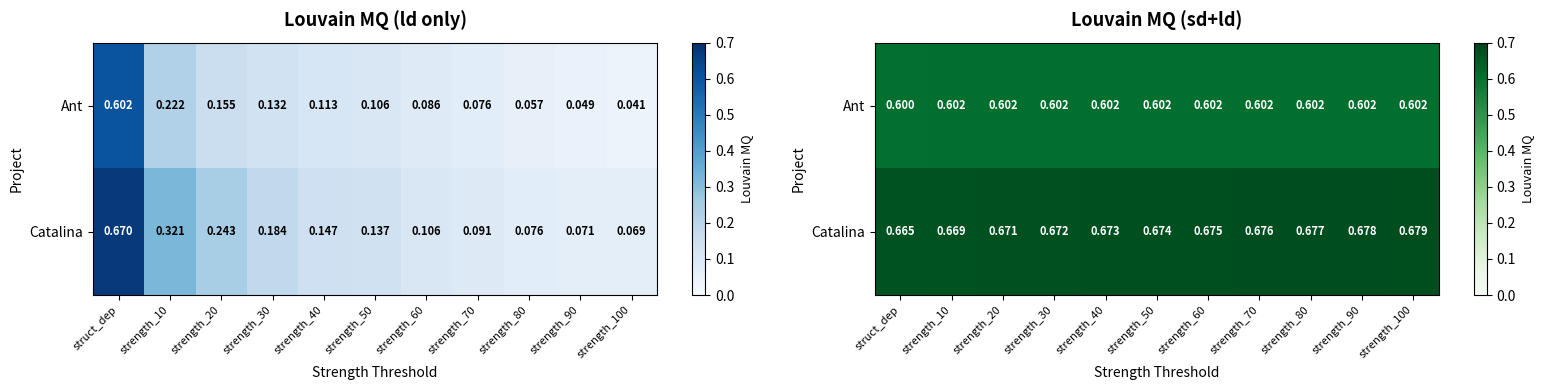

What value does the Catalina series have at strength_10?

0.7